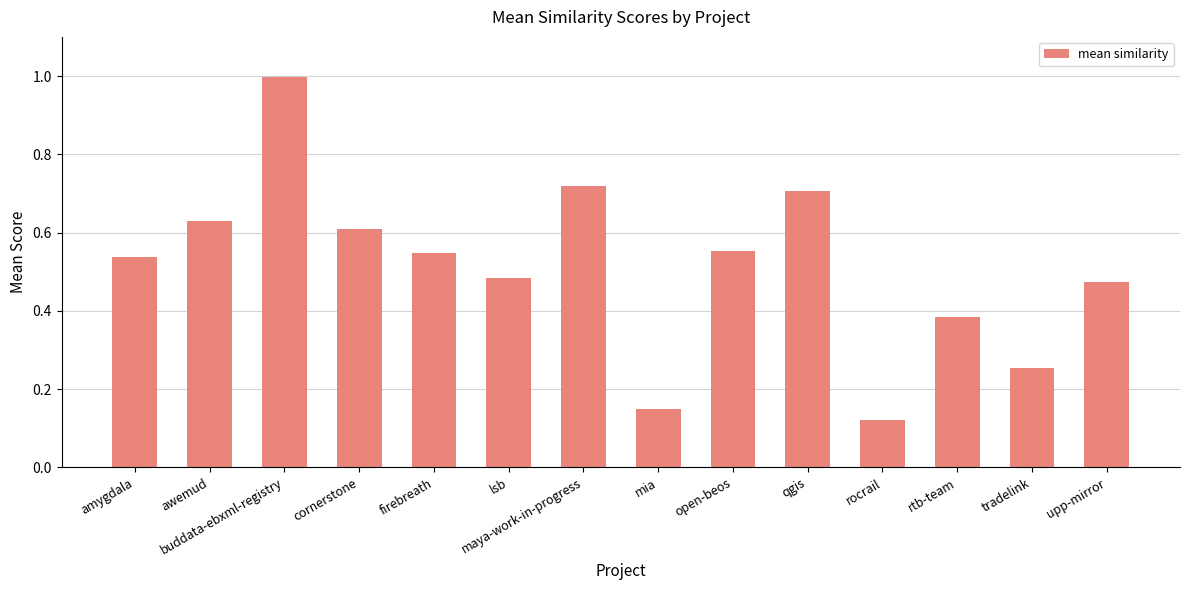

Which label corresponds to the largest value in the chart?

buddata-ebxml-registry